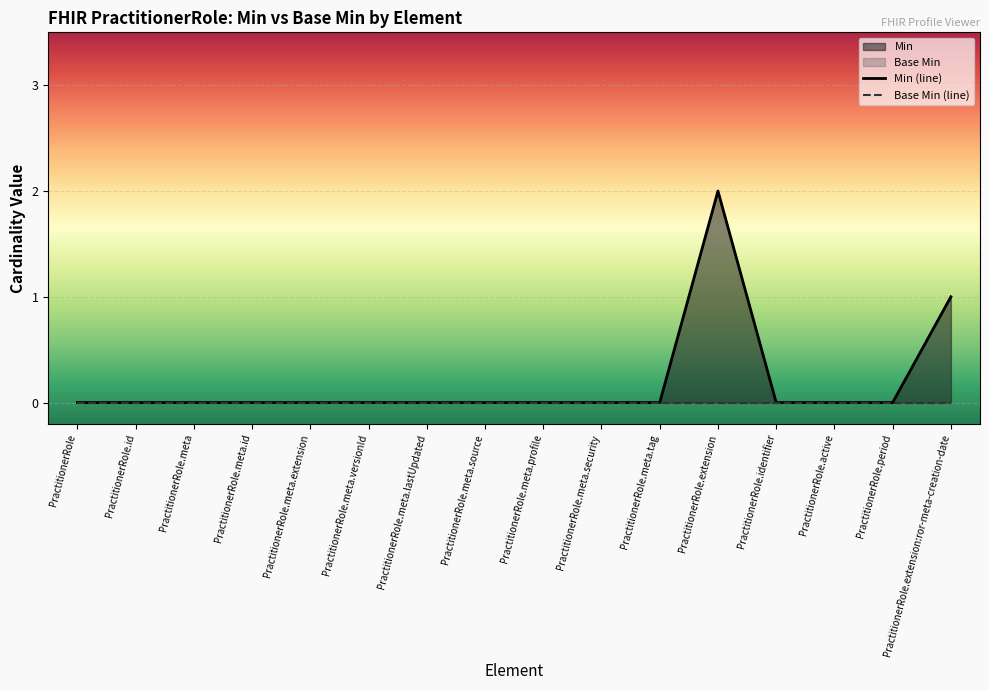

True or false: the data shows 0 at PractitionerRole.meta.lastUpdated.

True